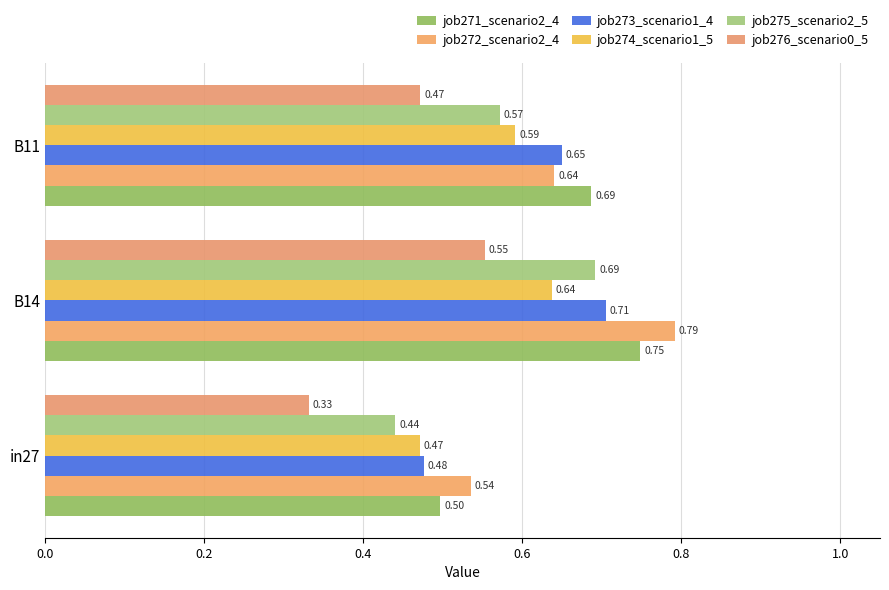

Rank the series by their maximum value, from highest to lowest.

job272_scenario2_4, job271_scenario2_4, job273_scenario1_4, job275_scenario2_5, job274_scenario1_5, job276_scenario0_5